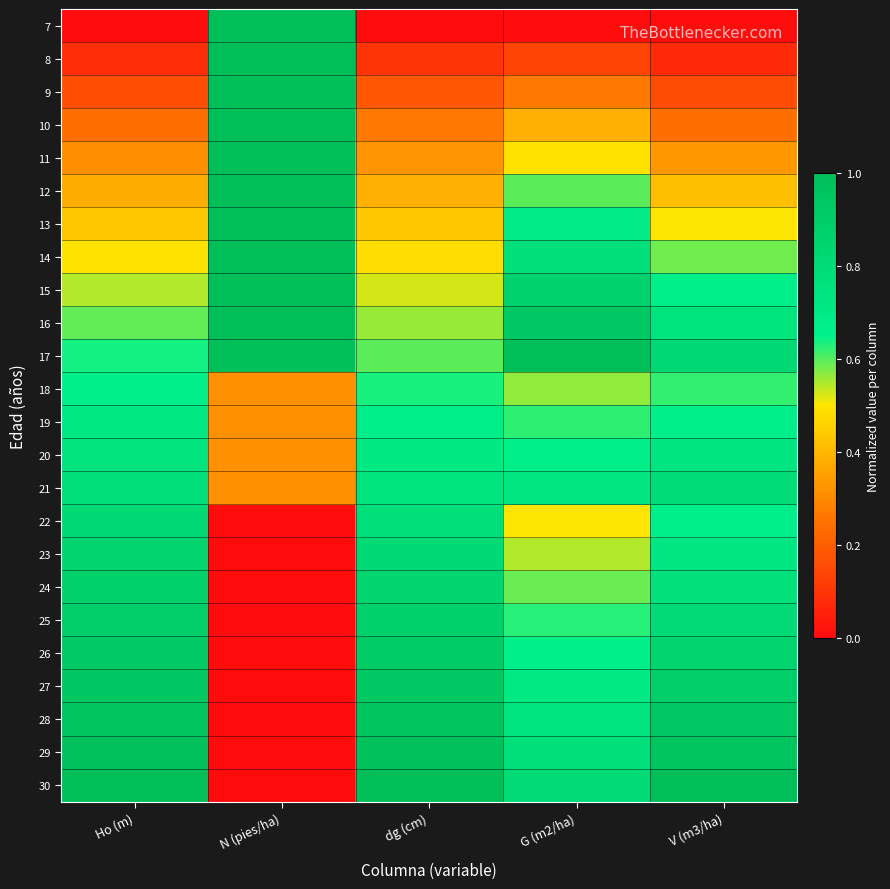

Reading left to right, extract all data points from this chart.

7: Ho (m)=0.0	N (pies/ha)=1.0	dg (cm)=0.0	G (m2/ha)=0.0	V (m3/ha)=0.0
8: Ho (m)=0.1	N (pies/ha)=1.0	dg (cm)=0.1	G (m2/ha)=0.1	V (m3/ha)=0.1
9: Ho (m)=0.2	N (pies/ha)=1.0	dg (cm)=0.2	G (m2/ha)=0.3	V (m3/ha)=0.2
10: Ho (m)=0.2	N (pies/ha)=1.0	dg (cm)=0.3	G (m2/ha)=0.4	V (m3/ha)=0.2
11: Ho (m)=0.3	N (pies/ha)=1.0	dg (cm)=0.3	G (m2/ha)=0.5	V (m3/ha)=0.3
12: Ho (m)=0.4	N (pies/ha)=1.0	dg (cm)=0.4	G (m2/ha)=0.6	V (m3/ha)=0.4
13: Ho (m)=0.4	N (pies/ha)=1.0	dg (cm)=0.4	G (m2/ha)=0.7	V (m3/ha)=0.5
14: Ho (m)=0.5	N (pies/ha)=1.0	dg (cm)=0.5	G (m2/ha)=0.8	V (m3/ha)=0.6
15: Ho (m)=0.5	N (pies/ha)=1.0	dg (cm)=0.5	G (m2/ha)=0.9	V (m3/ha)=0.7
16: Ho (m)=0.6	N (pies/ha)=1.0	dg (cm)=0.6	G (m2/ha)=0.9	V (m3/ha)=0.7
17: Ho (m)=0.6	N (pies/ha)=1.0	dg (cm)=0.6	G (m2/ha)=1.0	V (m3/ha)=0.8
18: Ho (m)=0.7	N (pies/ha)=0.3	dg (cm)=0.6	G (m2/ha)=0.6	V (m3/ha)=0.6
19: Ho (m)=0.7	N (pies/ha)=0.3	dg (cm)=0.7	G (m2/ha)=0.6	V (m3/ha)=0.7
20: Ho (m)=0.8	N (pies/ha)=0.3	dg (cm)=0.7	G (m2/ha)=0.7	V (m3/ha)=0.7
21: Ho (m)=0.8	N (pies/ha)=0.3	dg (cm)=0.7	G (m2/ha)=0.7	V (m3/ha)=0.8
22: Ho (m)=0.8	N (pies/ha)=0.0	dg (cm)=0.8	G (m2/ha)=0.5	V (m3/ha)=0.7
23: Ho (m)=0.8	N (pies/ha)=0.0	dg (cm)=0.8	G (m2/ha)=0.5	V (m3/ha)=0.7
24: Ho (m)=0.9	N (pies/ha)=0.0	dg (cm)=0.8	G (m2/ha)=0.6	V (m3/ha)=0.8
25: Ho (m)=0.9	N (pies/ha)=0.0	dg (cm)=0.9	G (m2/ha)=0.6	V (m3/ha)=0.8
26: Ho (m)=0.9	N (pies/ha)=0.0	dg (cm)=0.9	G (m2/ha)=0.7	V (m3/ha)=0.8
27: Ho (m)=0.9	N (pies/ha)=0.0	dg (cm)=0.9	G (m2/ha)=0.7	V (m3/ha)=0.9
28: Ho (m)=1.0	N (pies/ha)=0.0	dg (cm)=1.0	G (m2/ha)=0.7	V (m3/ha)=0.9
29: Ho (m)=1.0	N (pies/ha)=0.0	dg (cm)=1.0	G (m2/ha)=0.8	V (m3/ha)=1.0
30: Ho (m)=1.0	N (pies/ha)=0.0	dg (cm)=1.0	G (m2/ha)=0.8	V (m3/ha)=1.0